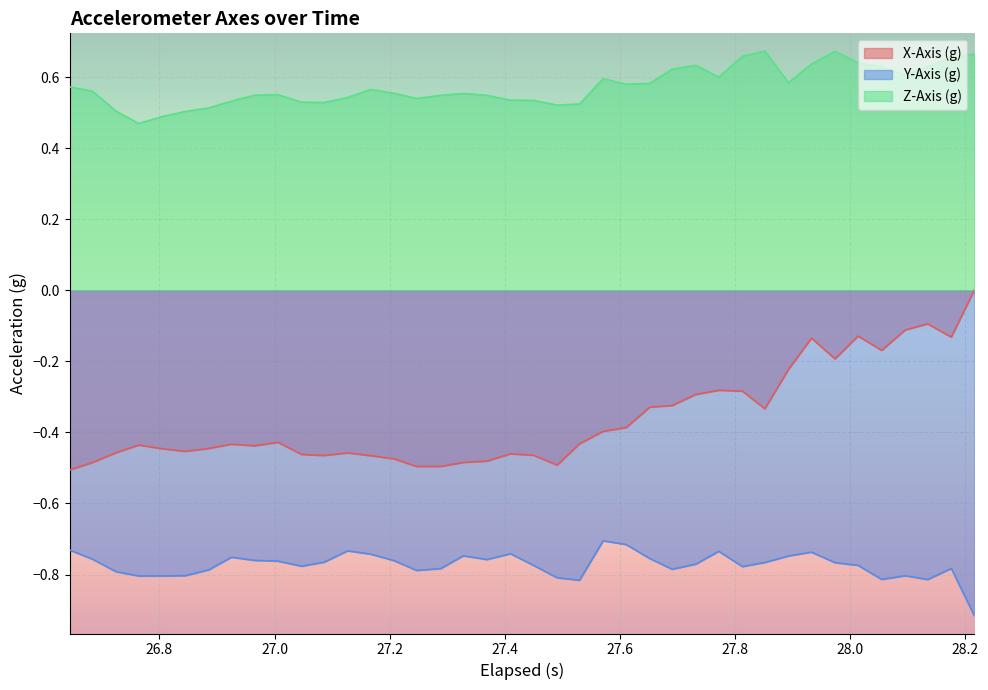

List the series in order of their overall mean, highest first.

Z-Axis (g), X-Axis (g), Y-Axis (g)